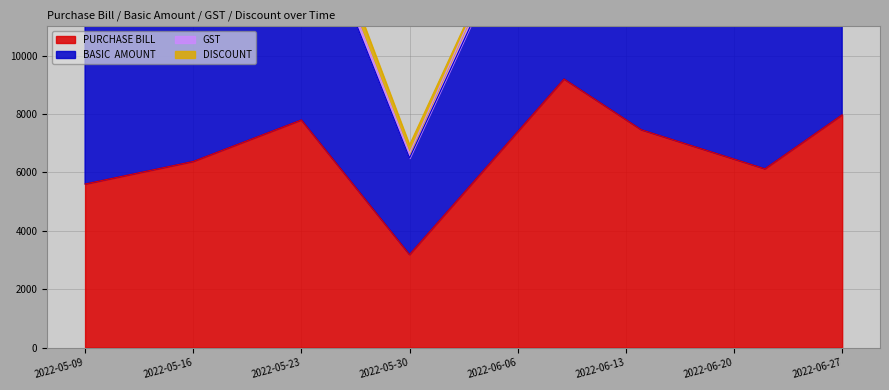

What is the maximum value for GST?

18396